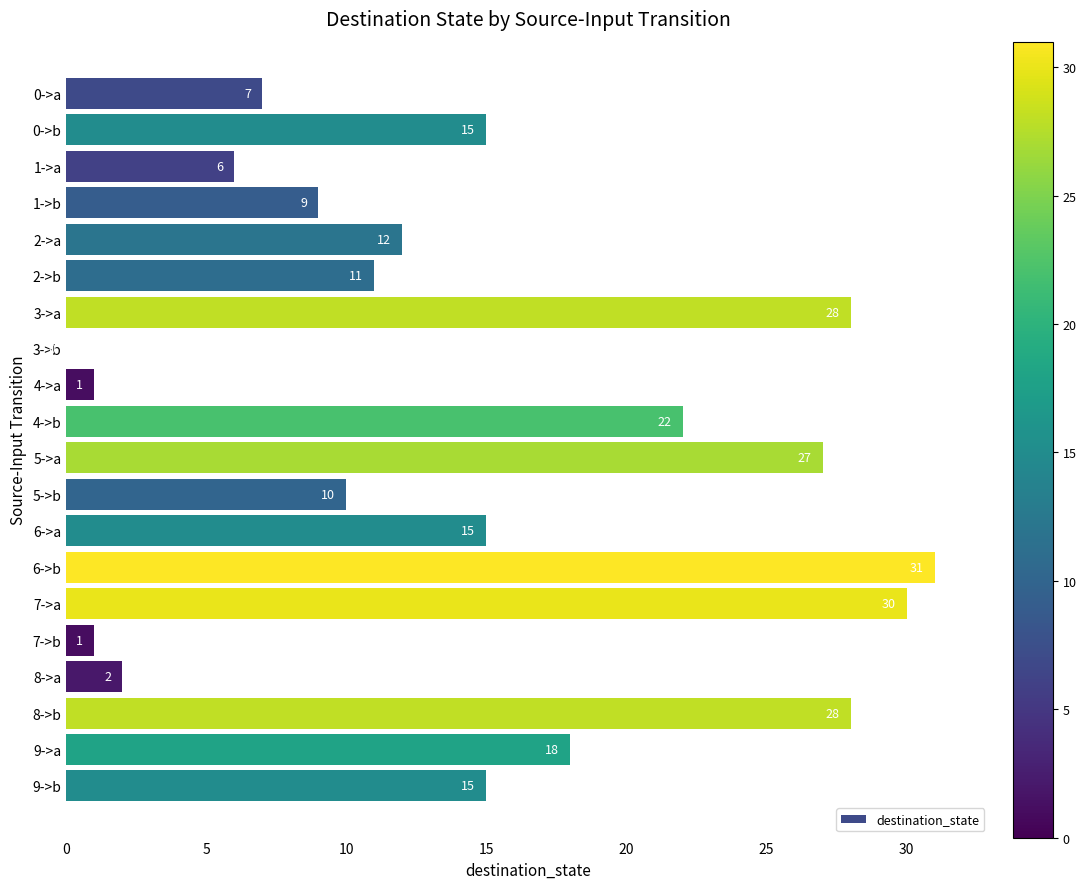

What is the sum of all values?

288